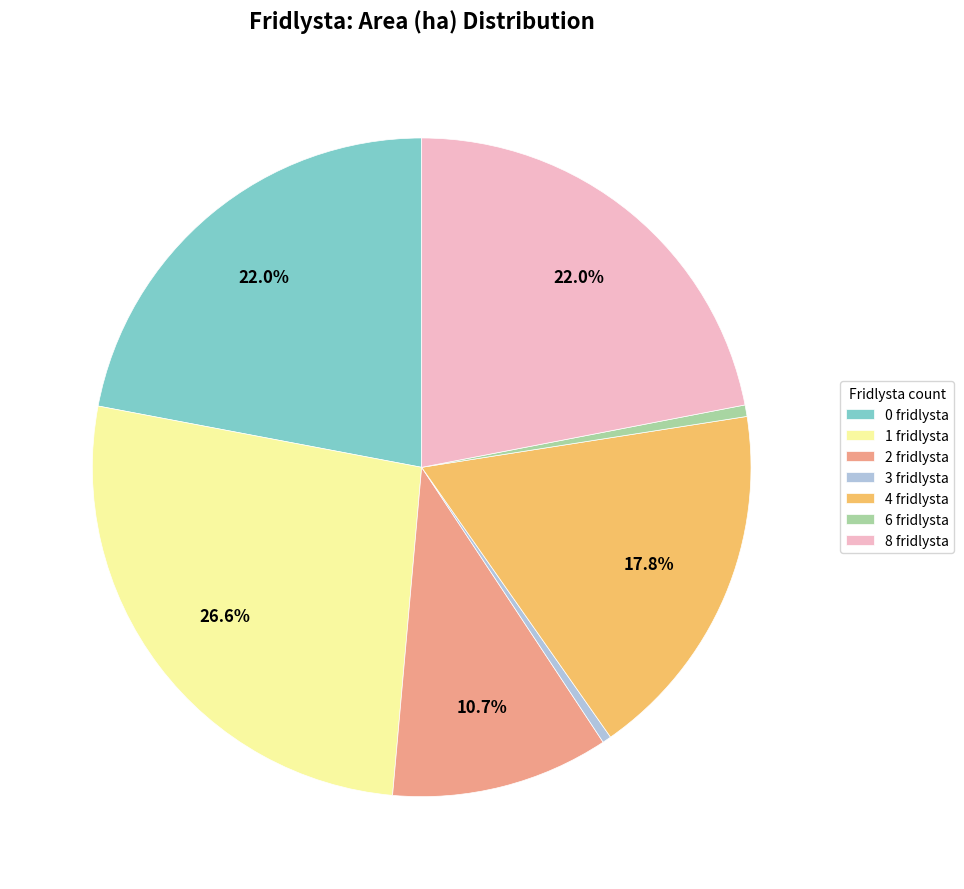

Does 1 fridlysta account for over 50% of the chart?

No